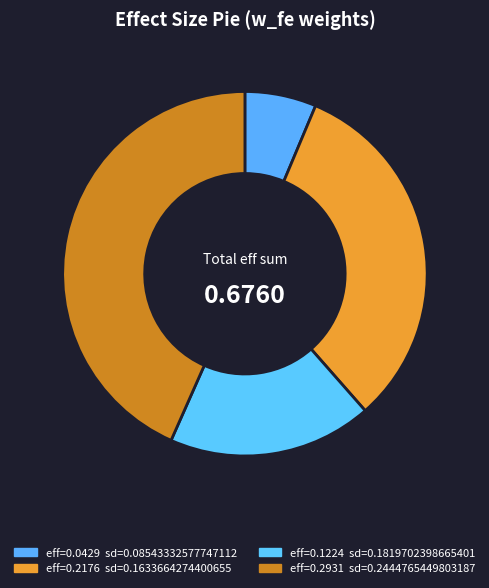

Count the number of slices in the pie.

4